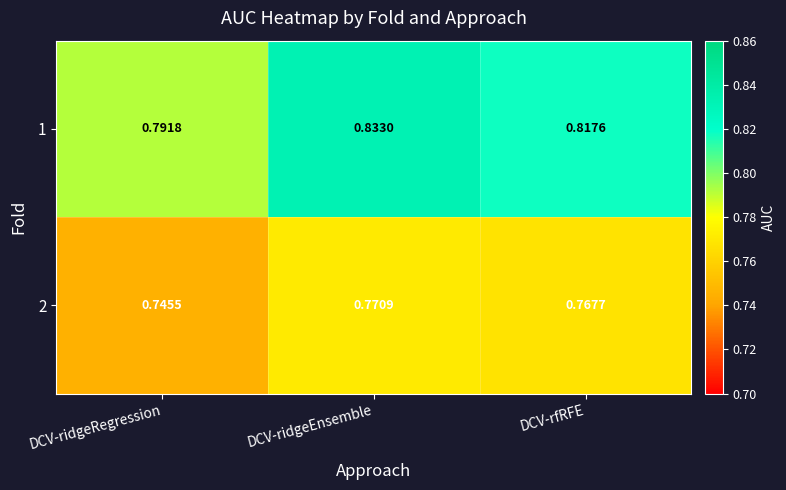

At which label is 2 closest to 0?

DCV-ridgeRegression